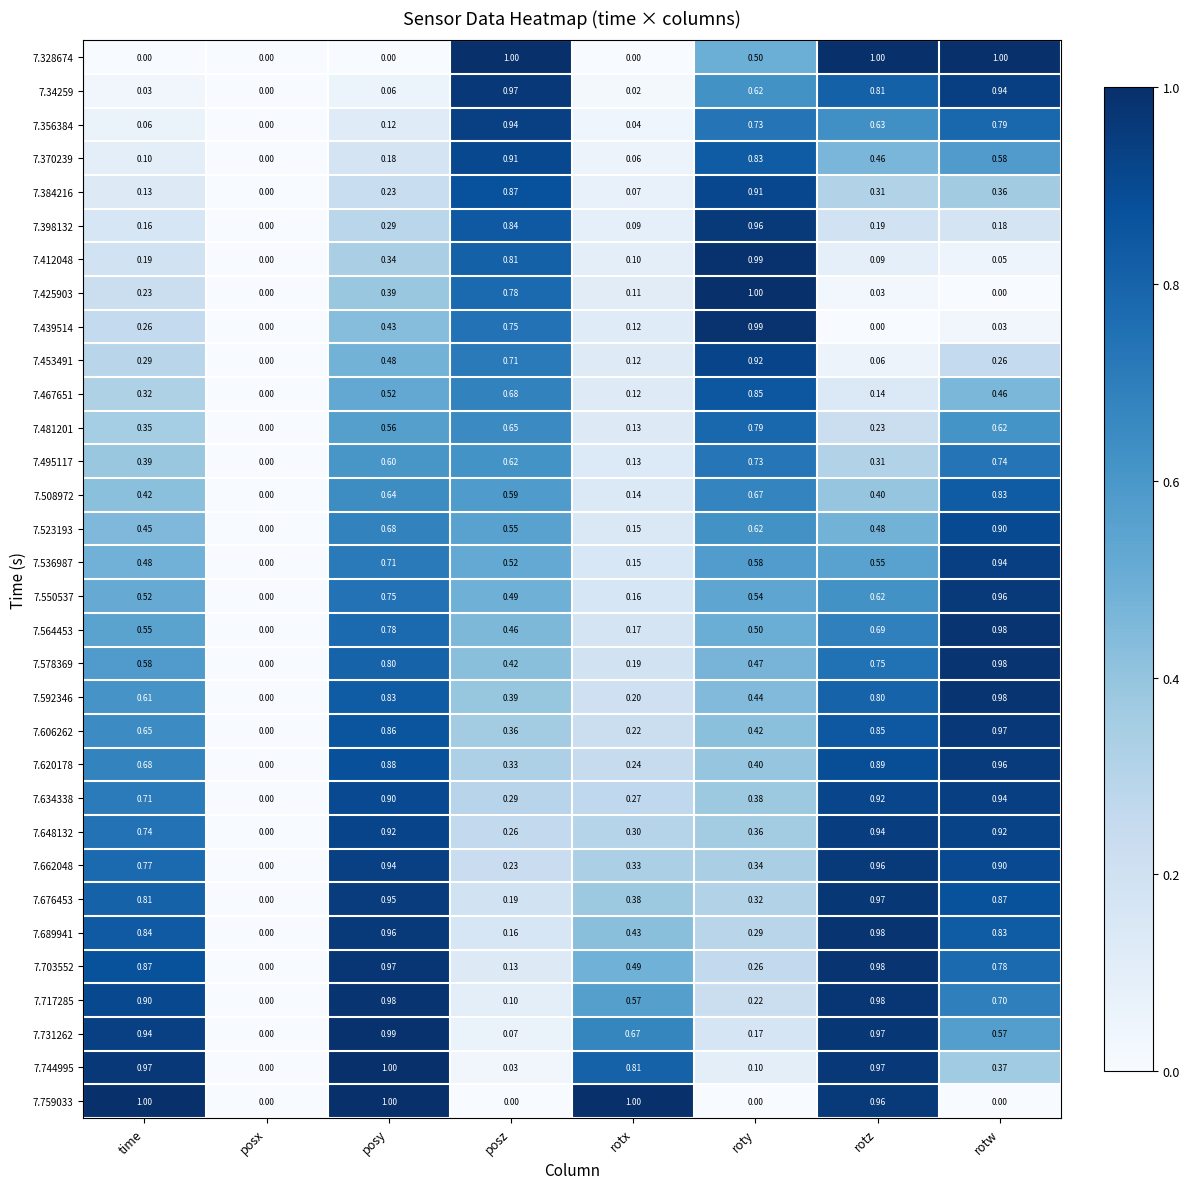

Between roty and rotw, which series saw the biggest shift?

7.425903